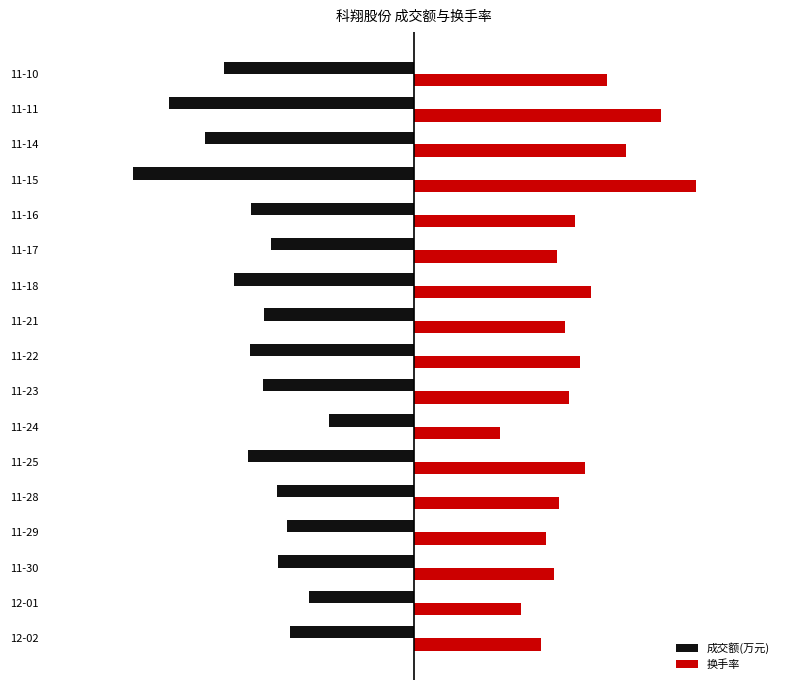

What is the maximum value shown in the chart?

1.0